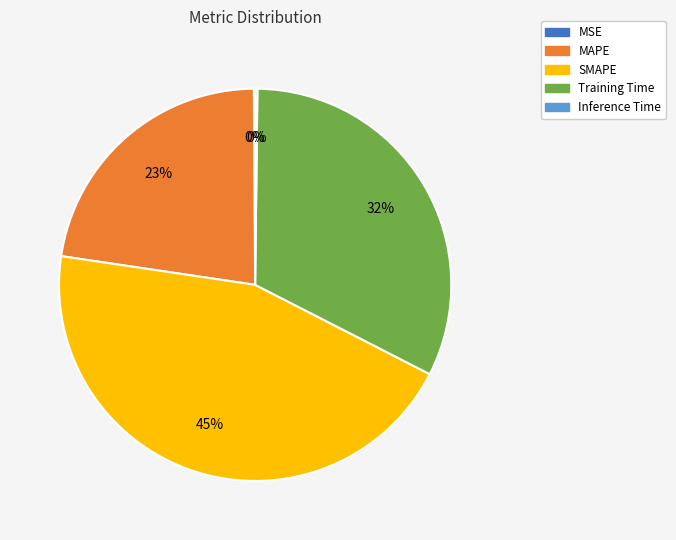

Is there a majority slice in this chart?

No